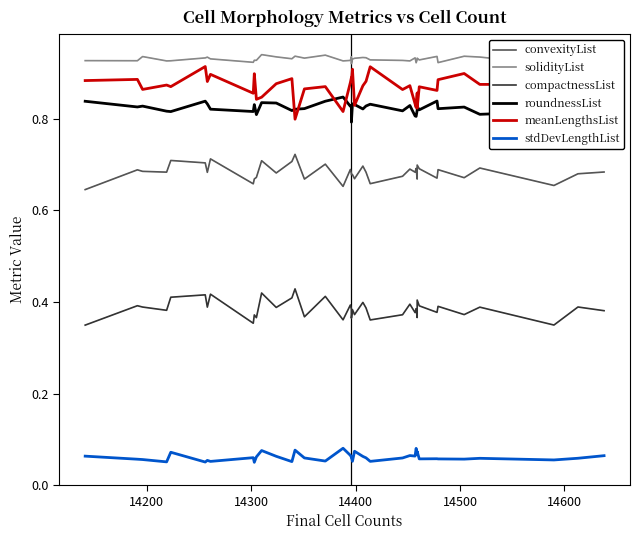

How many roundnessList values are between 0 and 1?

40